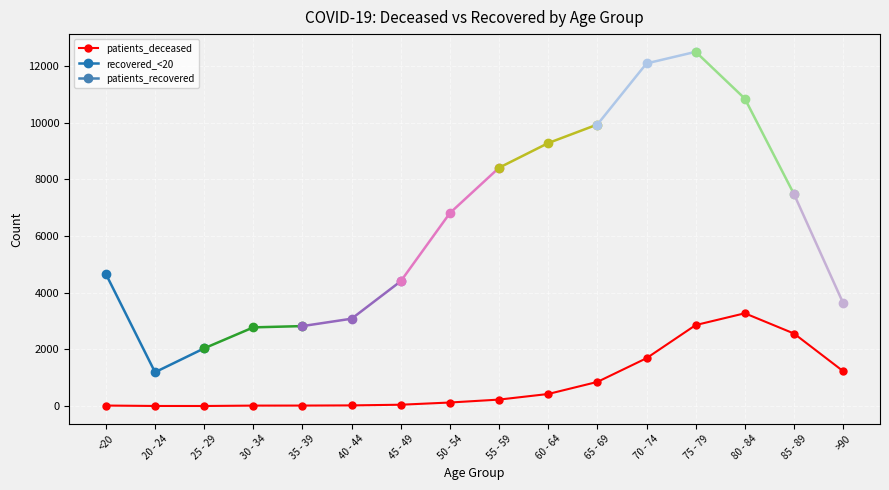

Where is the first local minimum?

25 - 29